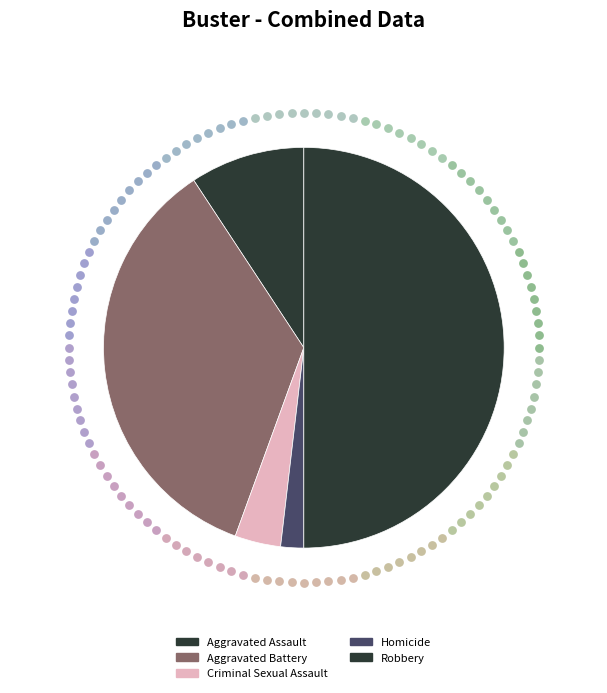

Rank the categories by value from highest to lowest.

Robbery, Aggravated Battery, Aggravated Assault, Criminal Sexual Assault, Homicide